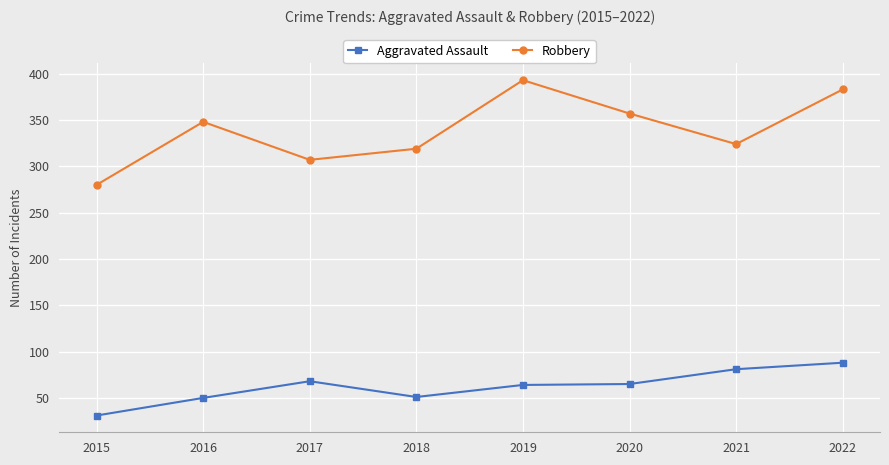

True or false: Robbery has more than 0 points higher than both neighbors.

True